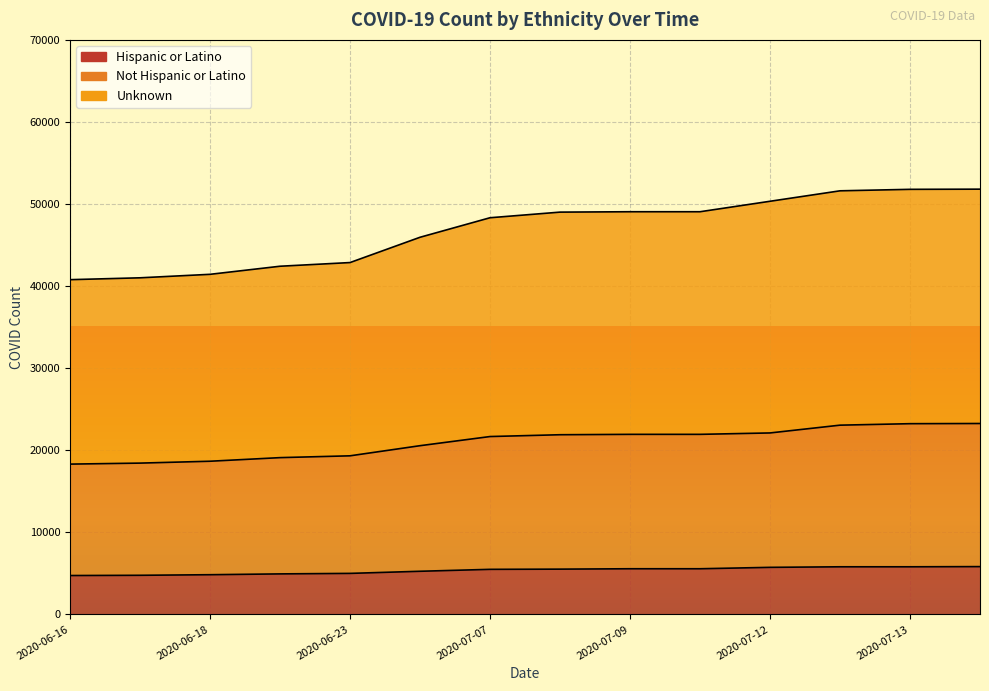

At which label does Not Hispanic or Latino first exceed 21894?

2020-07-09